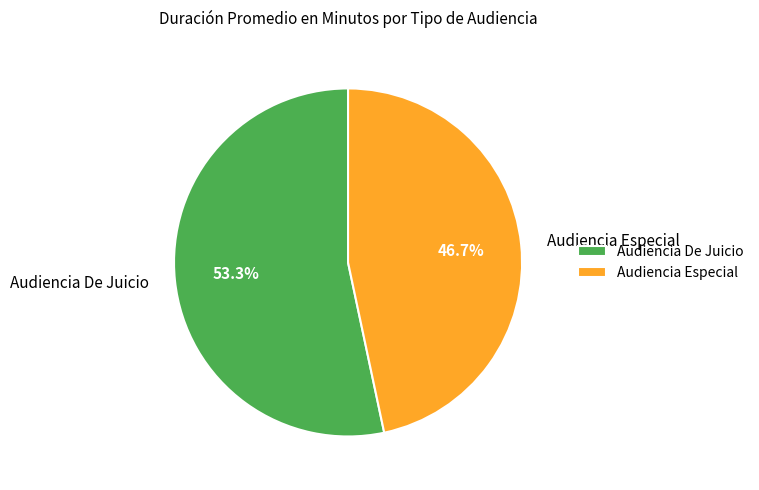

Does any single category account for the majority?

Yes